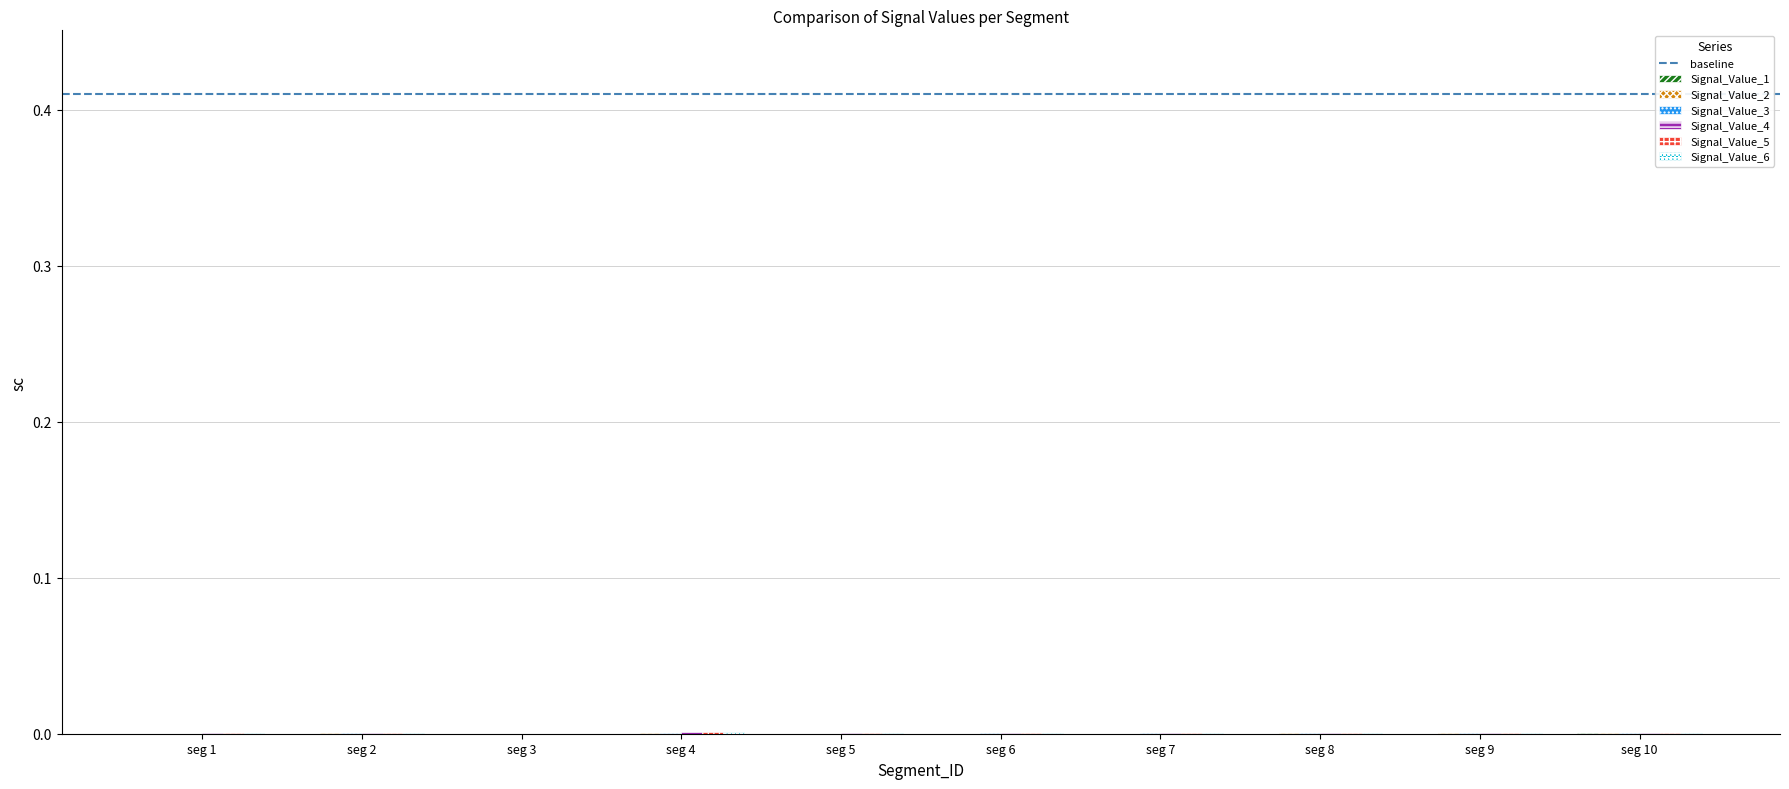

Rank the series by their maximum value, from highest to lowest.

Signal_Value_6, Signal_Value_5, Signal_Value_4, Signal_Value_3, Signal_Value_2, Signal_Value_1